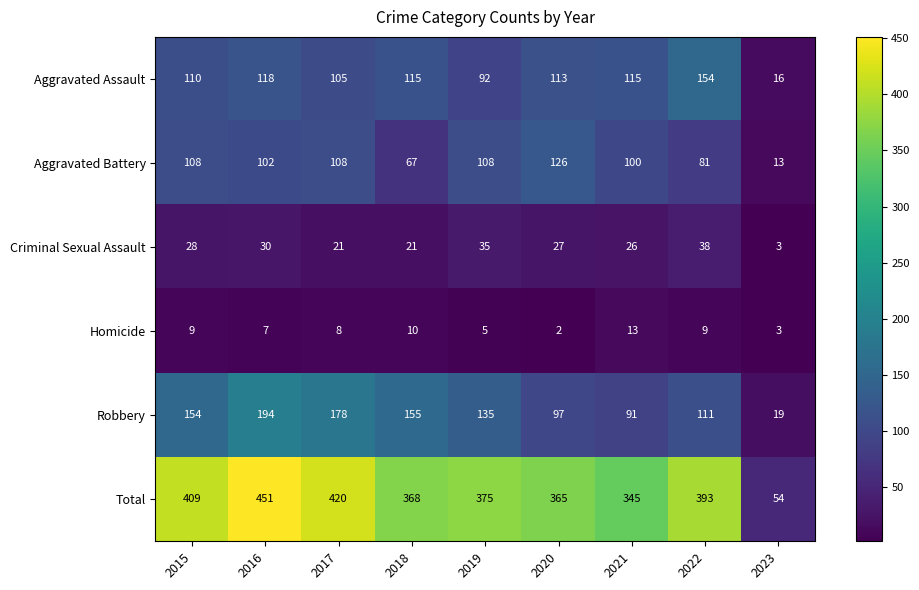

What is the sum of all Criminal Sexual Assault values?

229